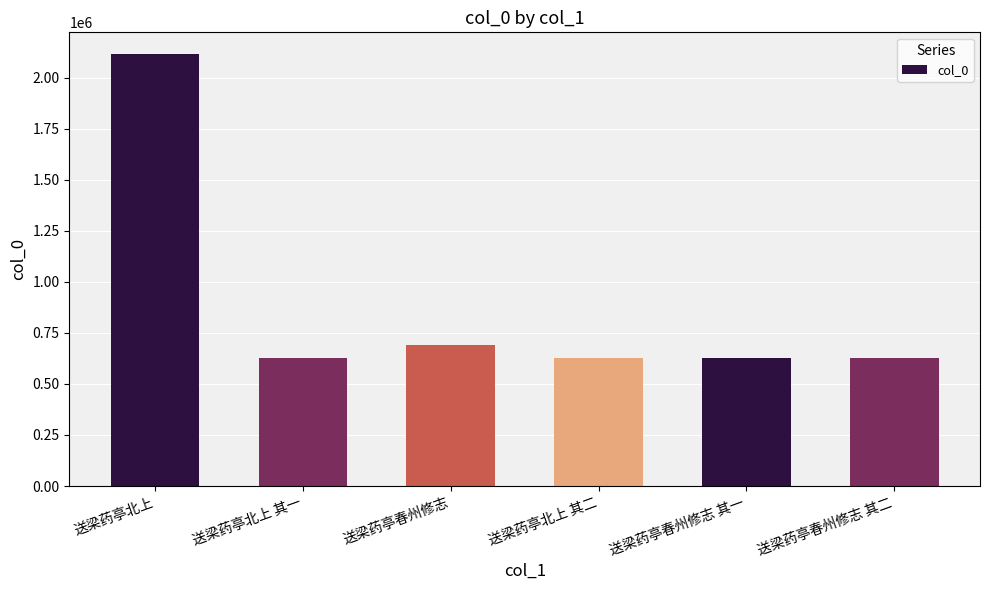

The chart shows a value of 628057 at 送梁药亭春州修志 其二. True or false?

True